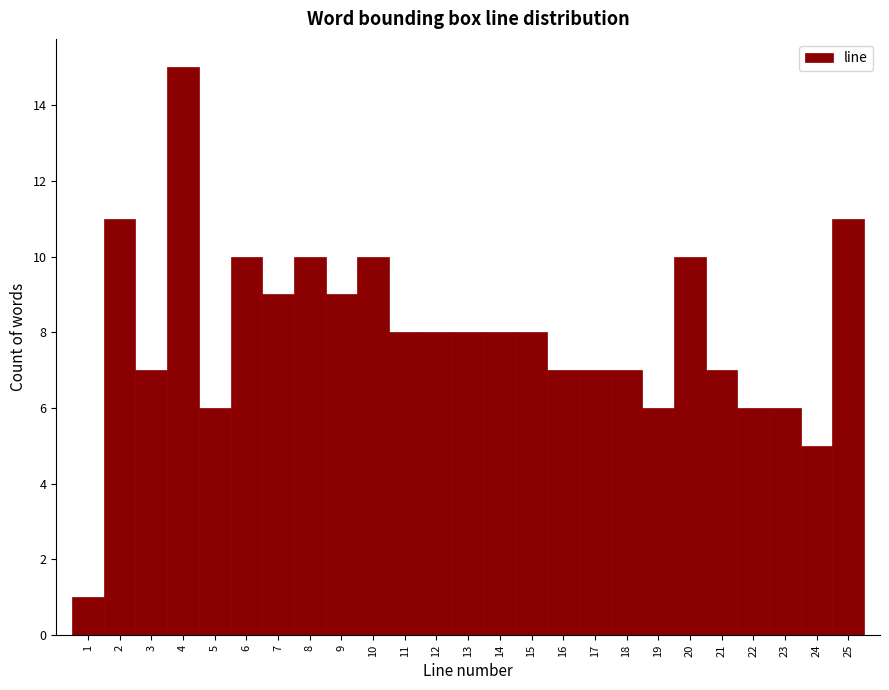

What is the height of the bar covering 12.5 to 13.5 on the x-axis? The values are not printed on the chart, so give them approximately, as read against the axis.

8